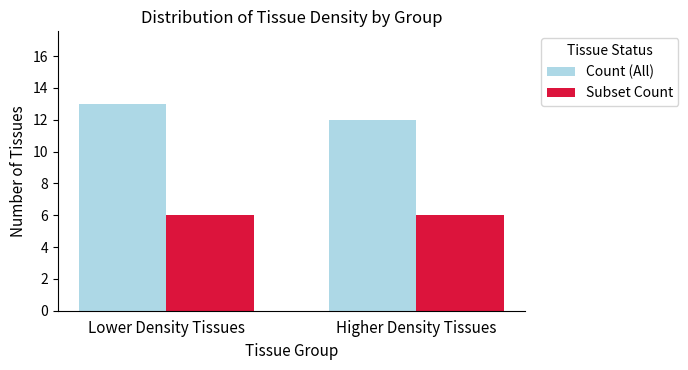

Is the value of Count (All) at Higher Density Tissues greater than the value of Subset Count at Lower Density Tissues?

Yes